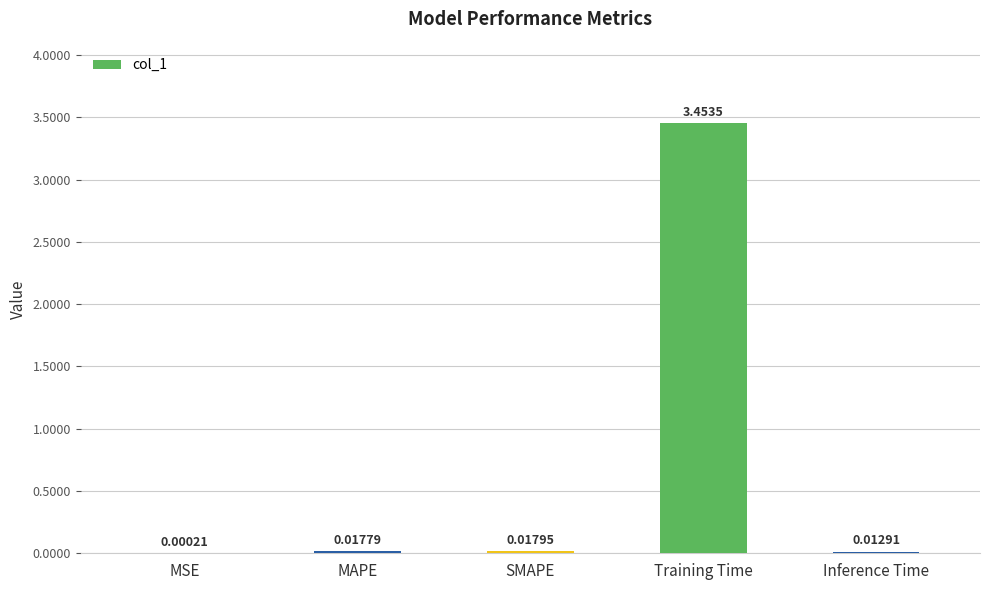

At which label is the value closest to 1?

SMAPE